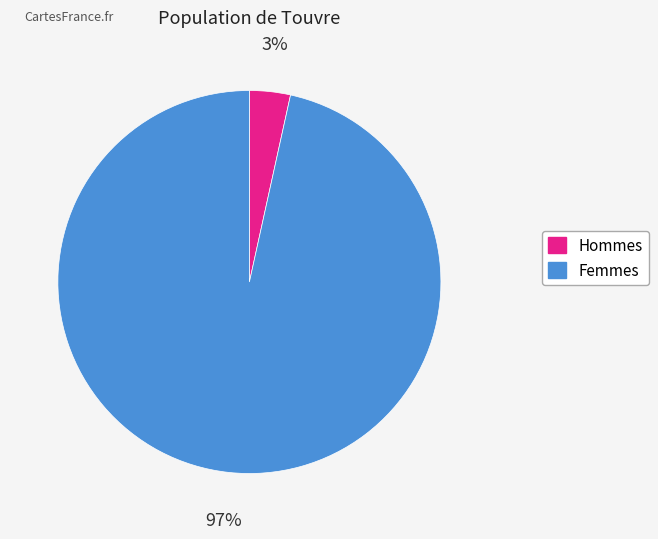

What is the largest slice in the pie chart?

Femmes